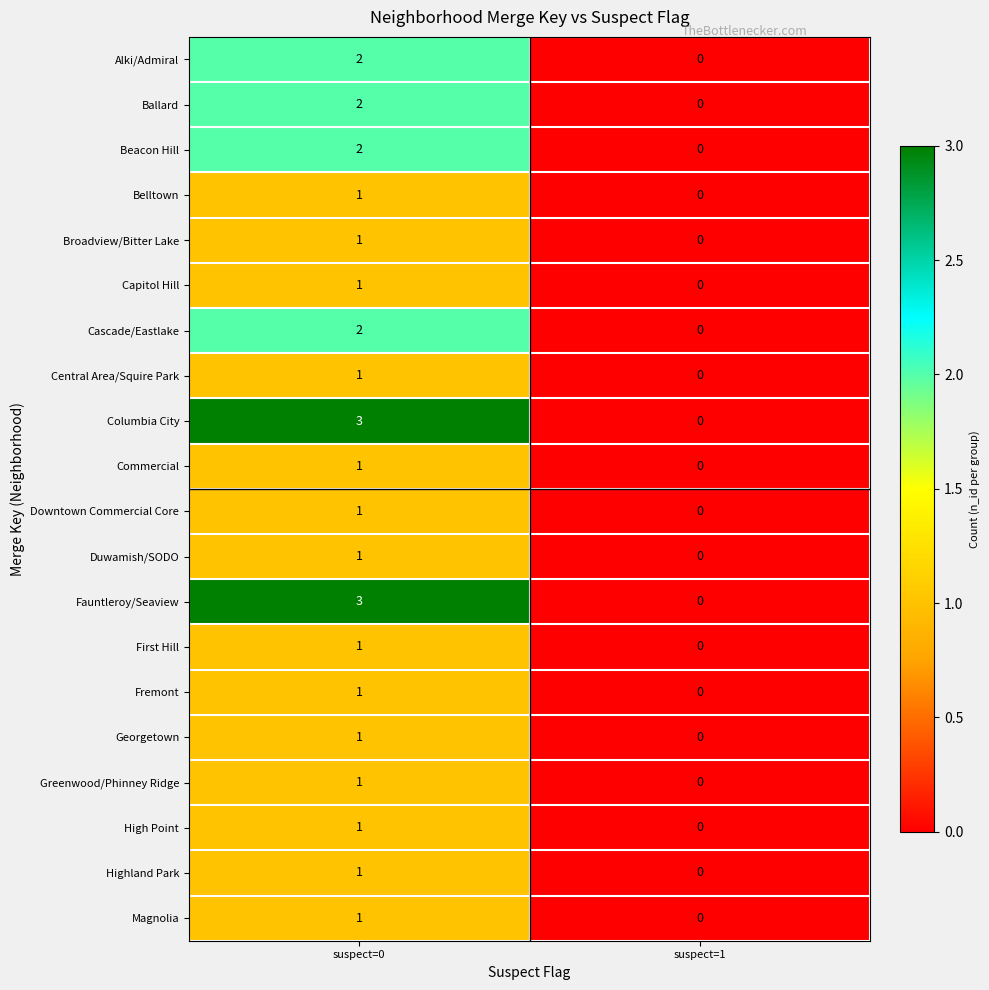

At how many categories does at least one series exceed 2?

1